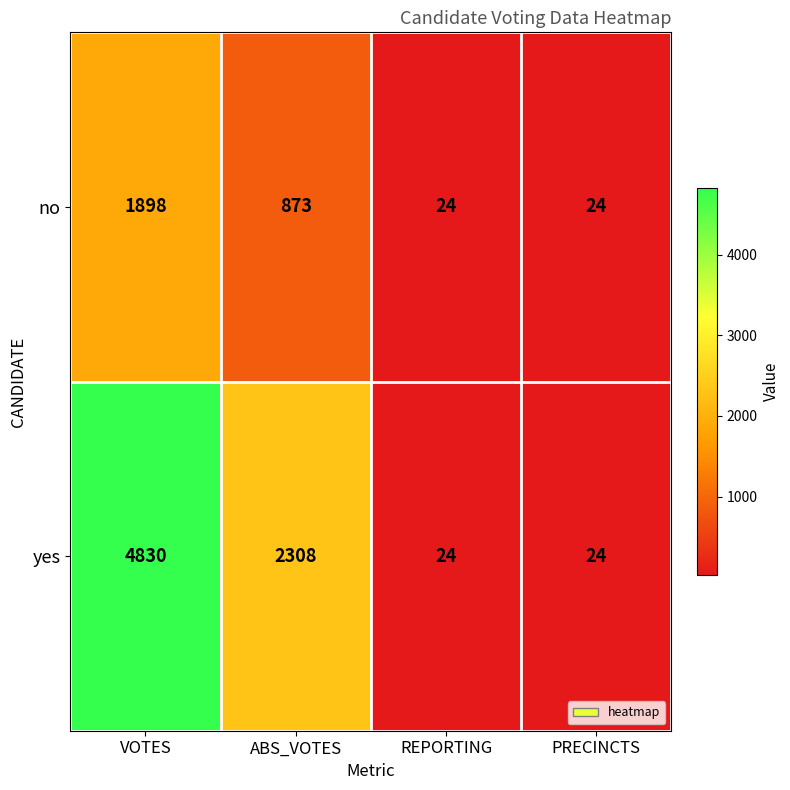

How many distinct data groups are displayed?

2